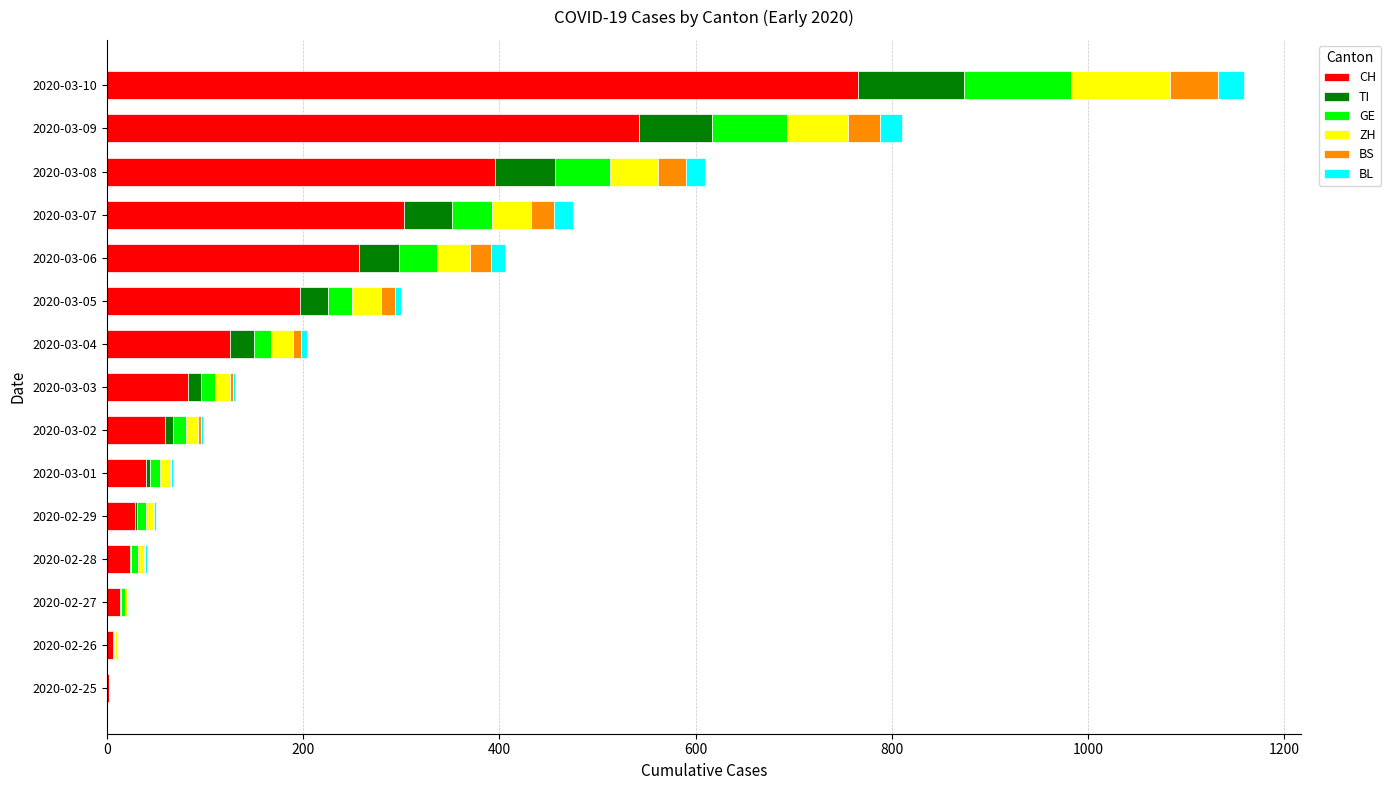

At which label does CH reach its peak?

2020-03-10